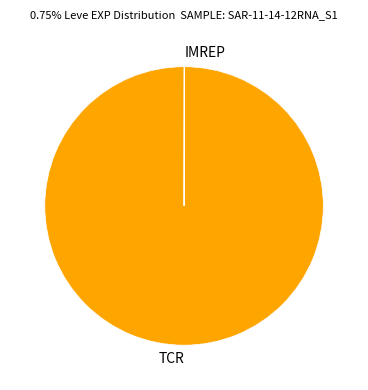

Which category has the biggest portion of the pie?

TCR